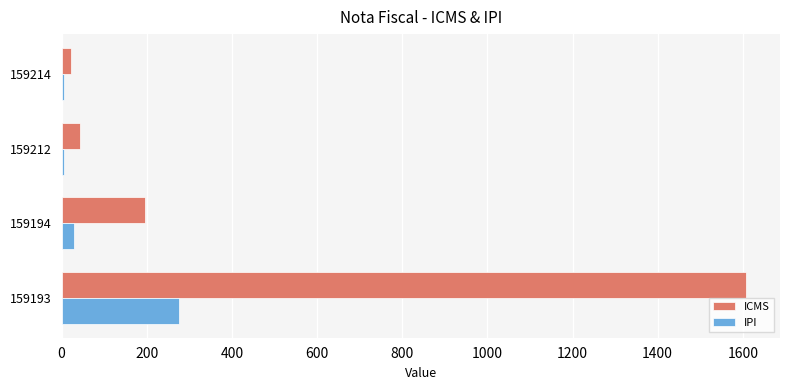

How many data points does each series have?

4